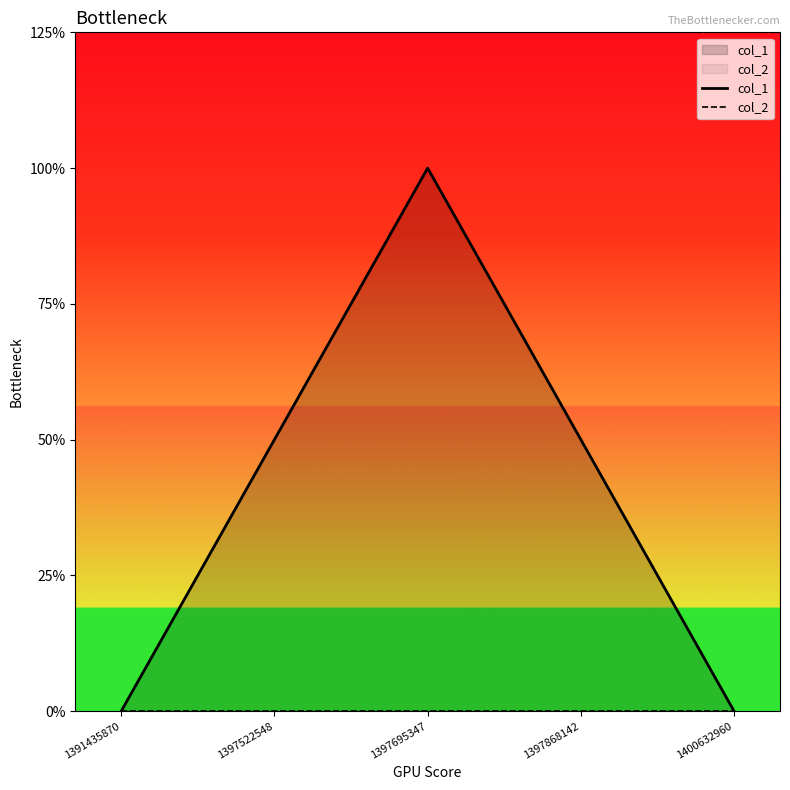

Does the chart display data point markers on the line(s)?

No